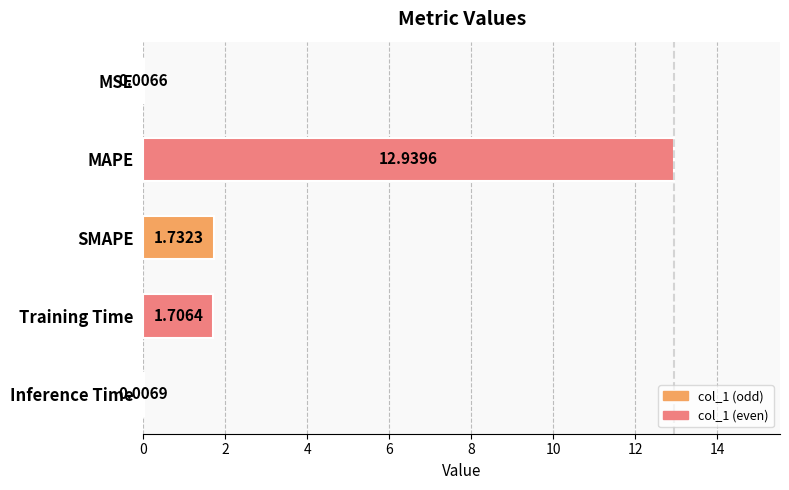

How many series are shown in this chart?

1